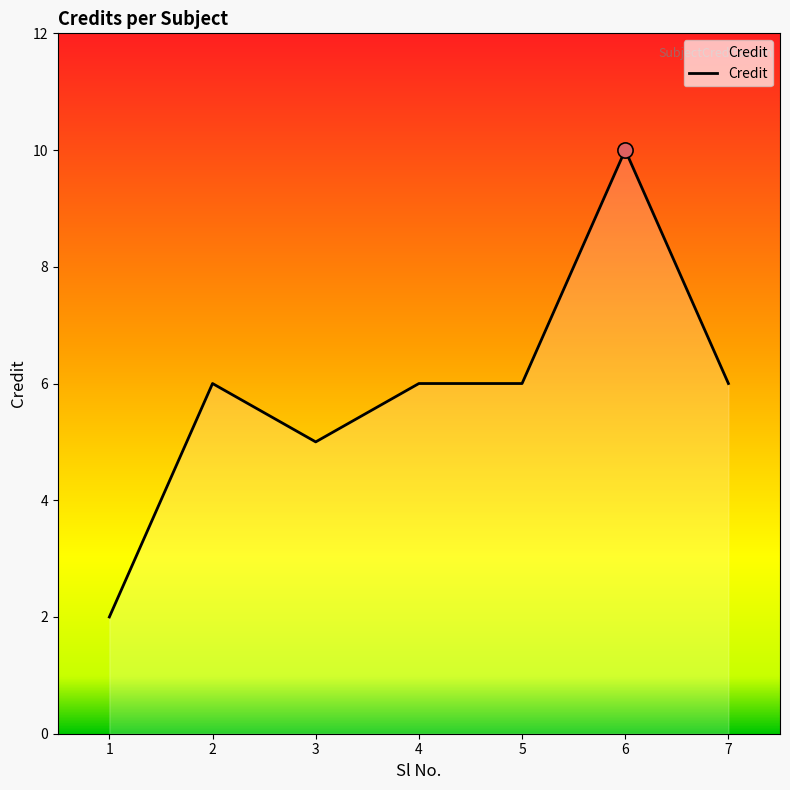

Which has a higher value, 7 or 3?

7